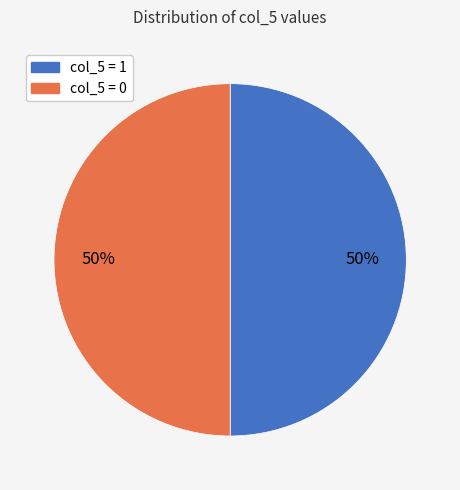

To the nearest percent, what is the average slice percentage?

50%